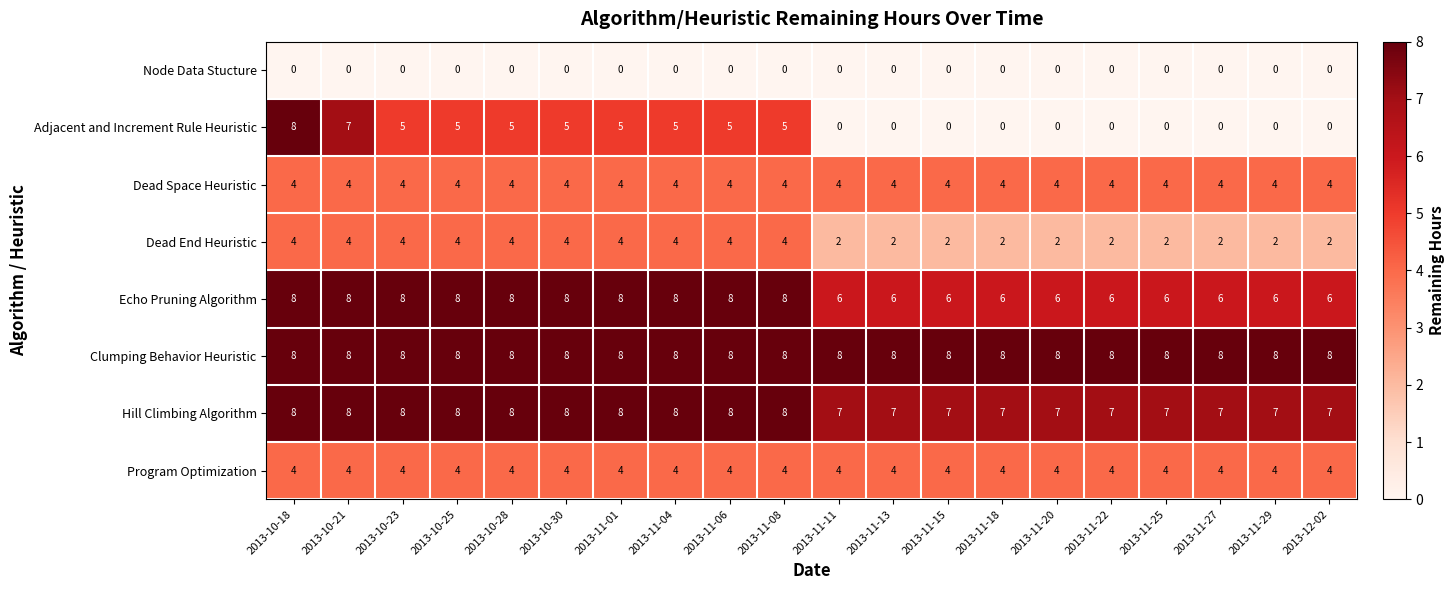

At how many categories does at least one series exceed 4?

20